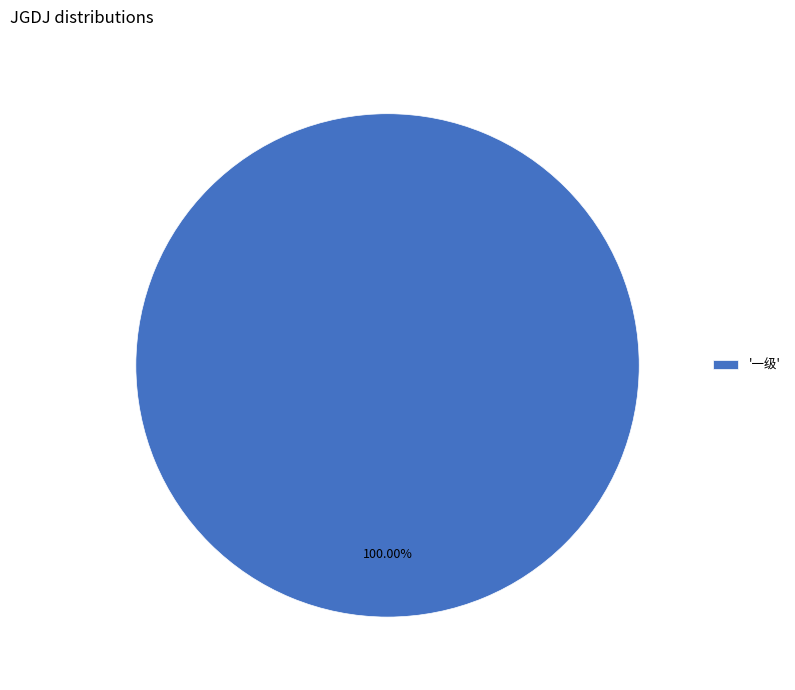

Count the number of slices in the pie.

1